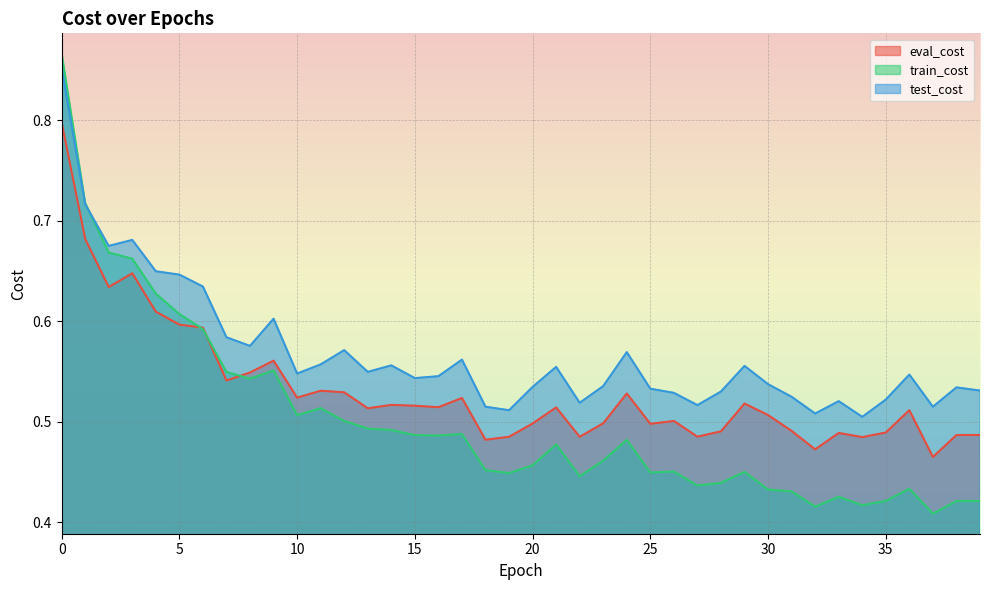

At how many categories does at least one series exceed 0?

40